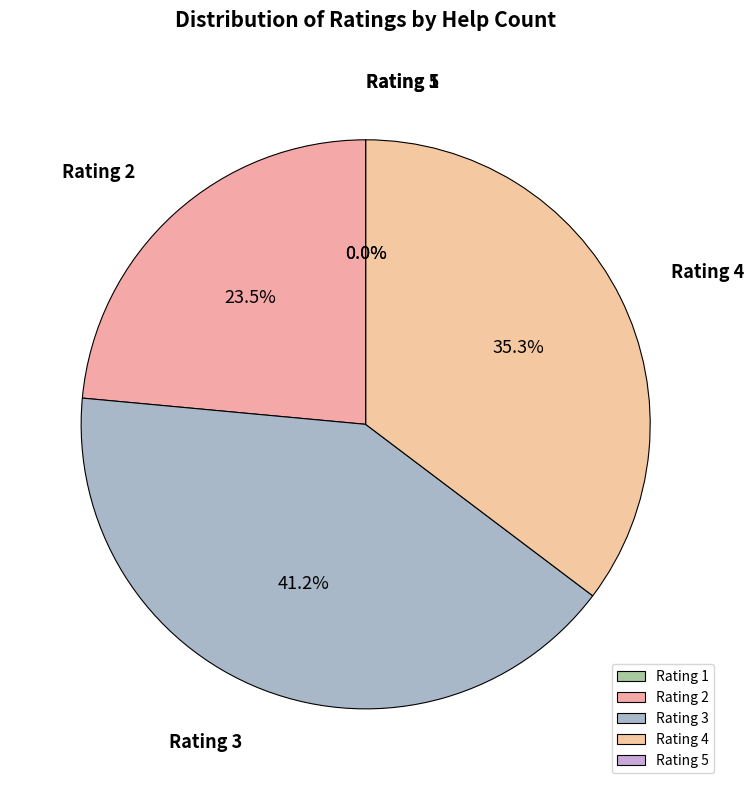

Rank the categories by value from highest to lowest.

3, 4, 2, 1, 5